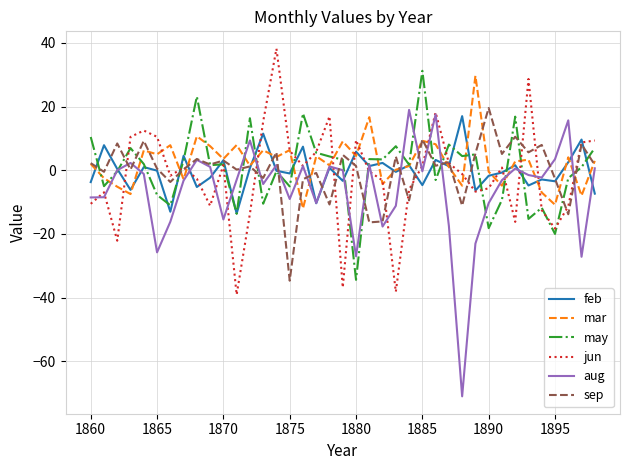

What is the maximum value for mar?

29.7